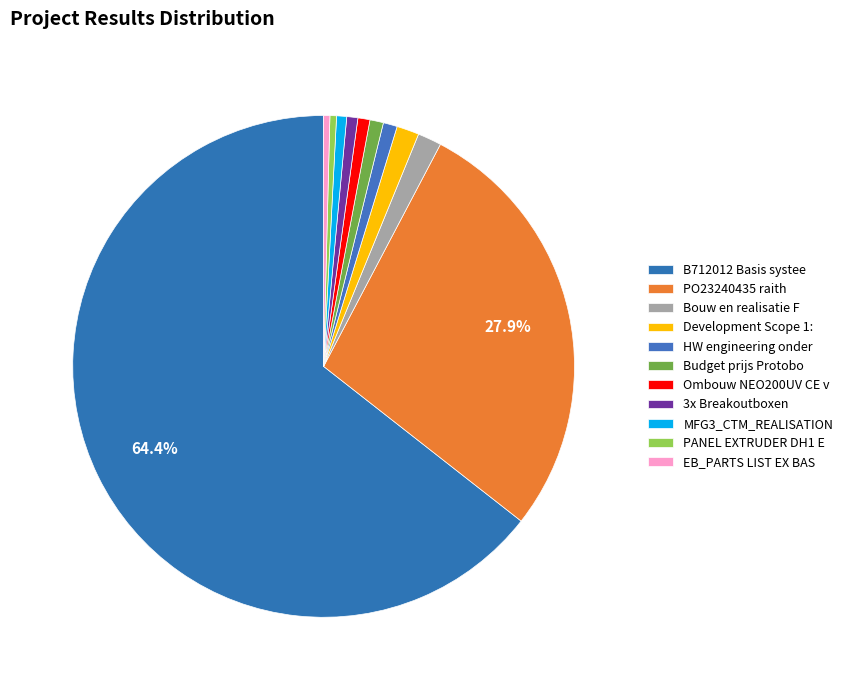

To the nearest percent, what percentage of the pie is PO23240435 raith?

28%